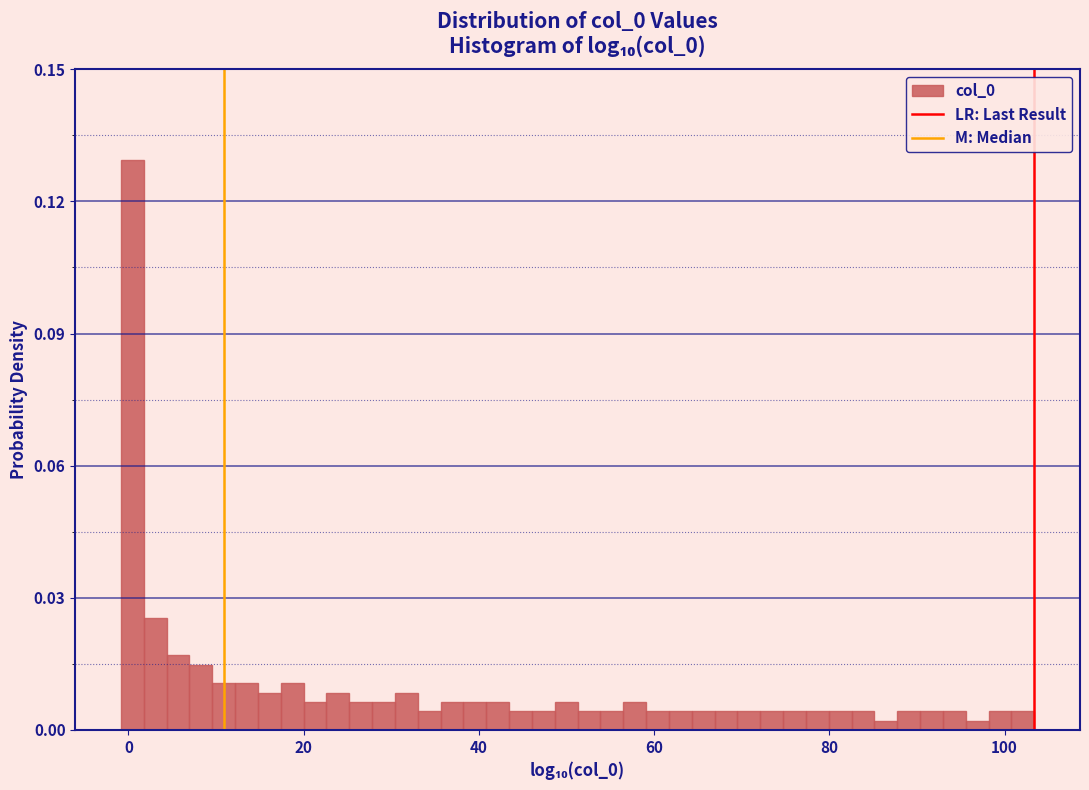

Read against the x-axis, roughly where is the centre of the tallest bar?

0